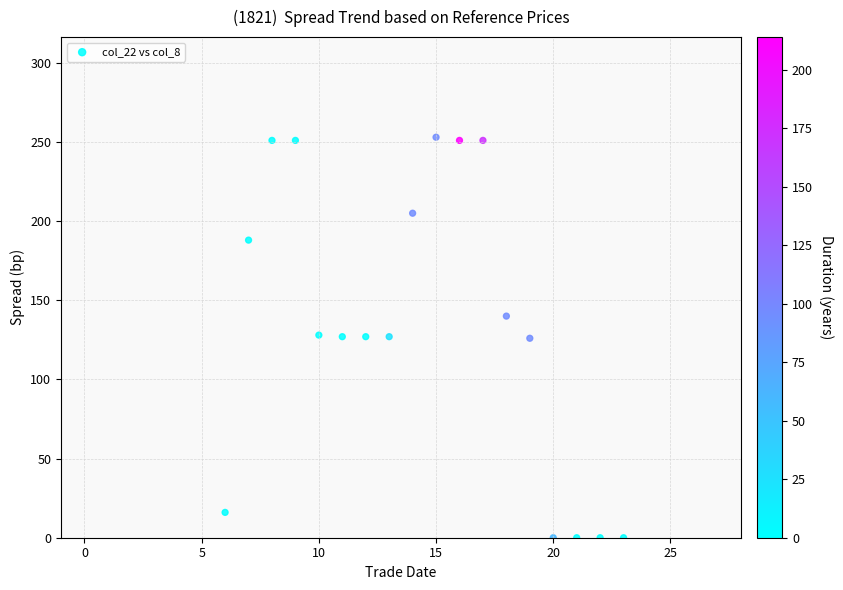

What is the range of X values (max minus min)?

17